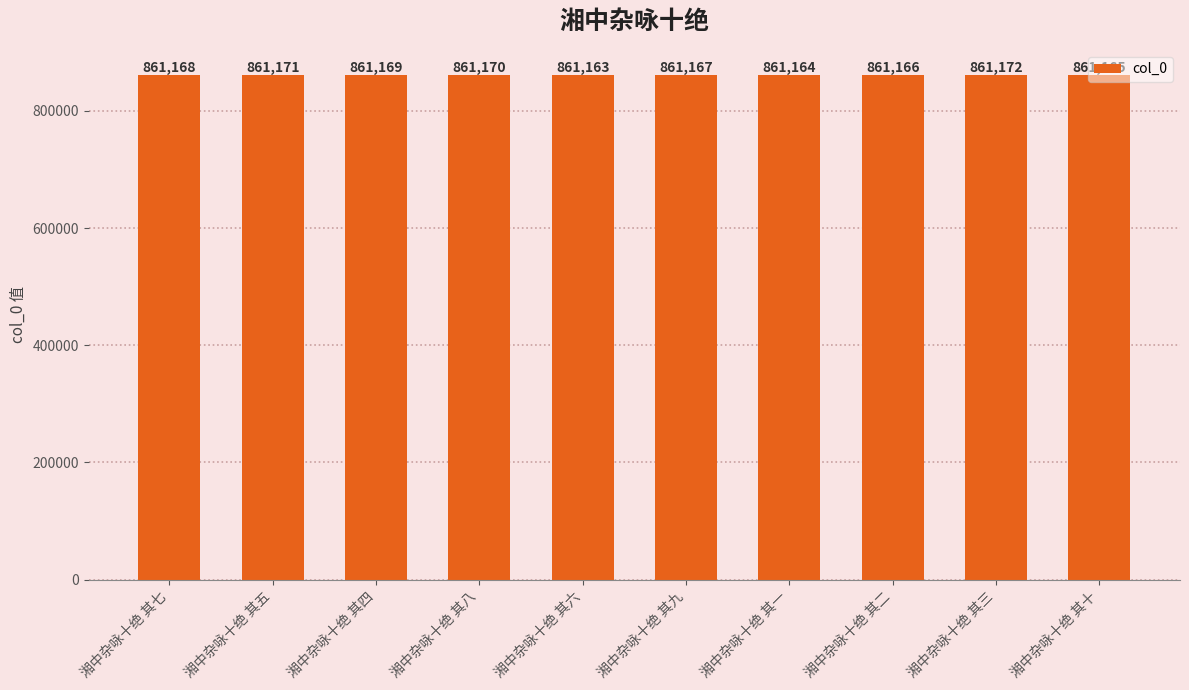

Reading right to left, list all the values displayed in this chart.

湘中杂咏十绝 其十=861165	湘中杂咏十绝 其三=861172	湘中杂咏十绝 其二=861166	湘中杂咏十绝 其一=861164	湘中杂咏十绝 其九=861167	湘中杂咏十绝 其六=861163	湘中杂咏十绝 其八=861170	湘中杂咏十绝 其四=861169	湘中杂咏十绝 其五=861171	湘中杂咏十绝 其七=861168